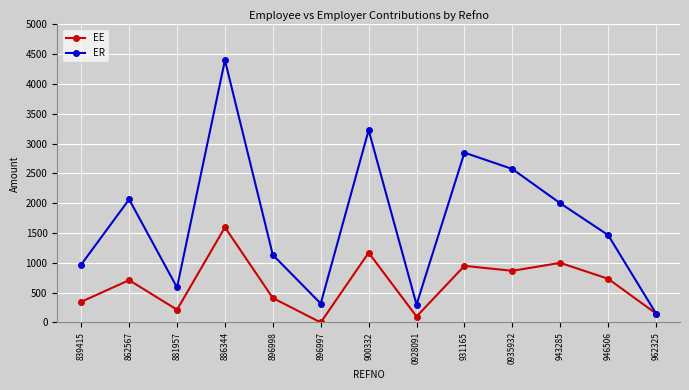

List the series in order of their peak value, highest first.

ER, EE